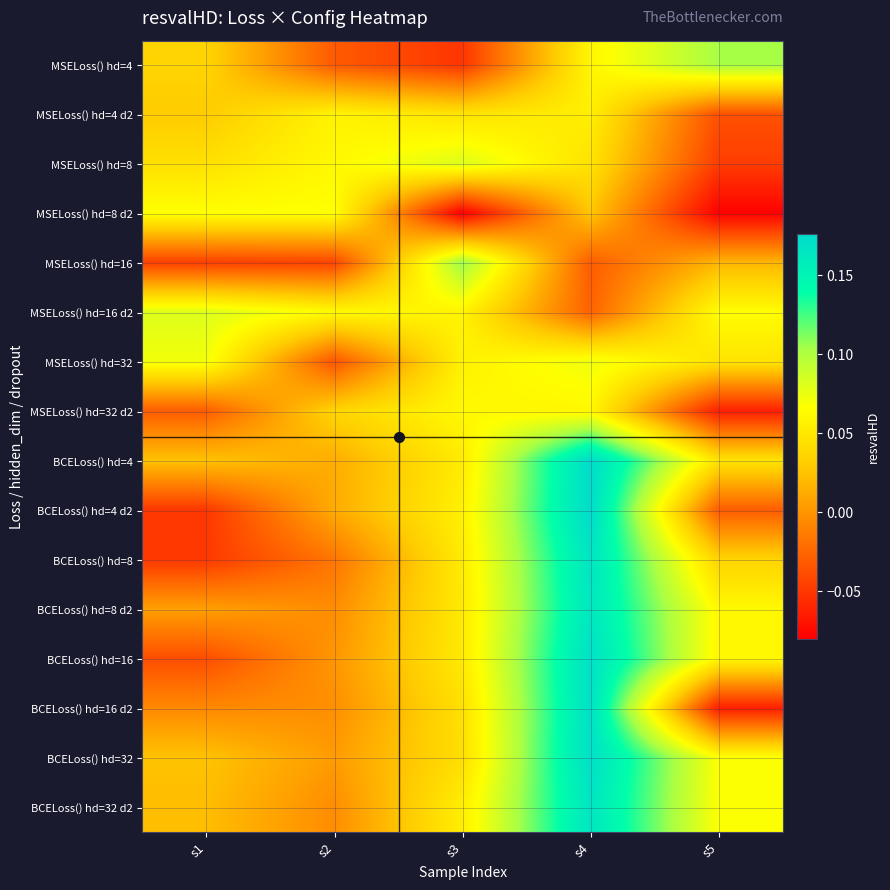

Which series has the largest total across all categories?

BCELoss() hd=4